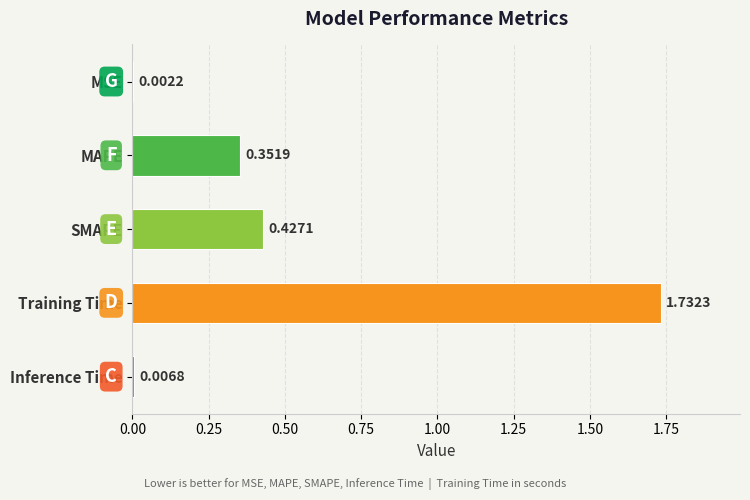

Where is the data nearest to the value 0?

MSE